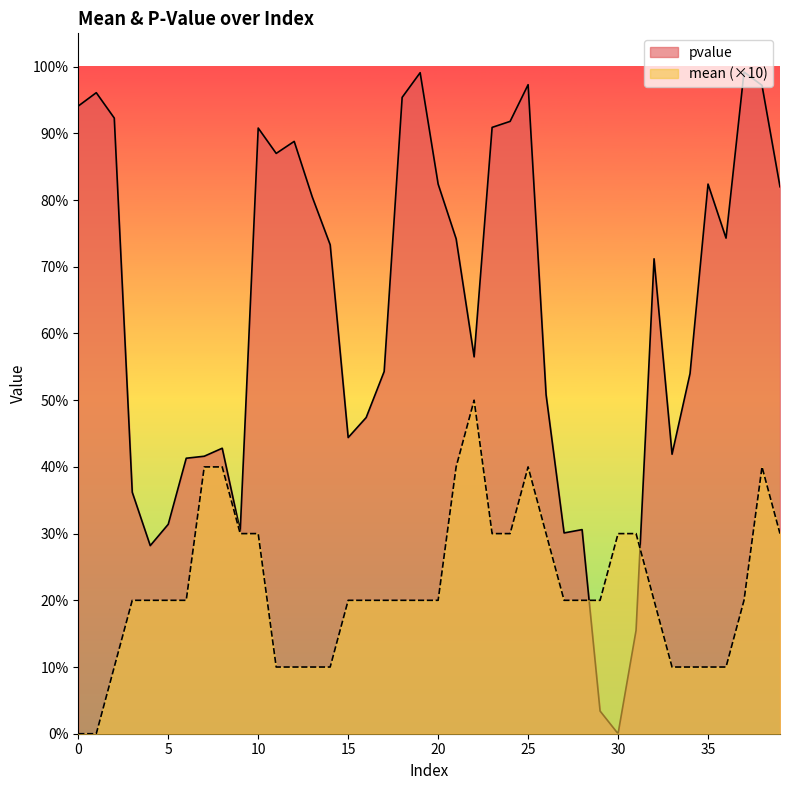

How many lines are shown in the chart?

2